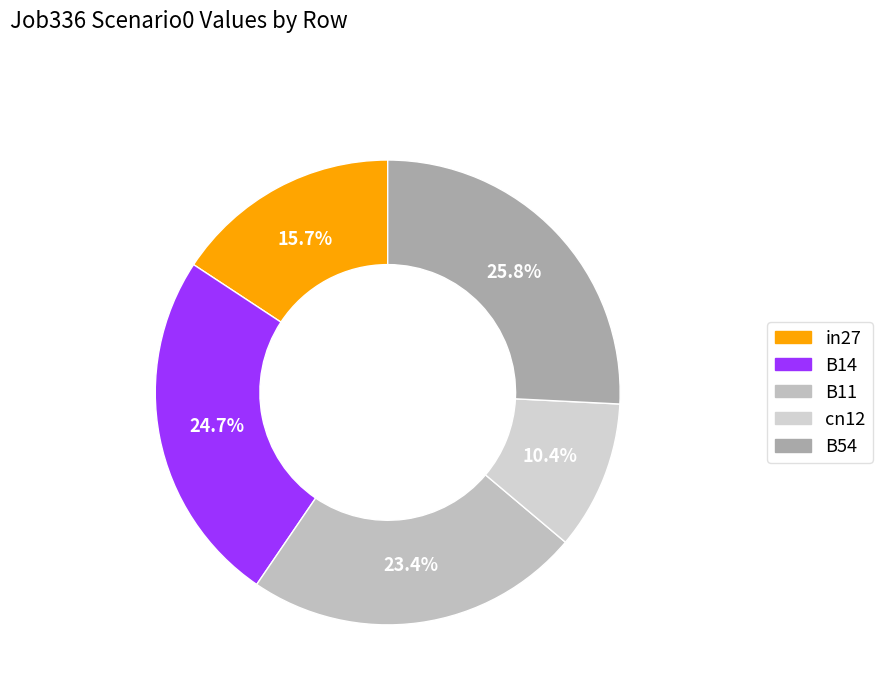

Count the number of slices in the pie.

5